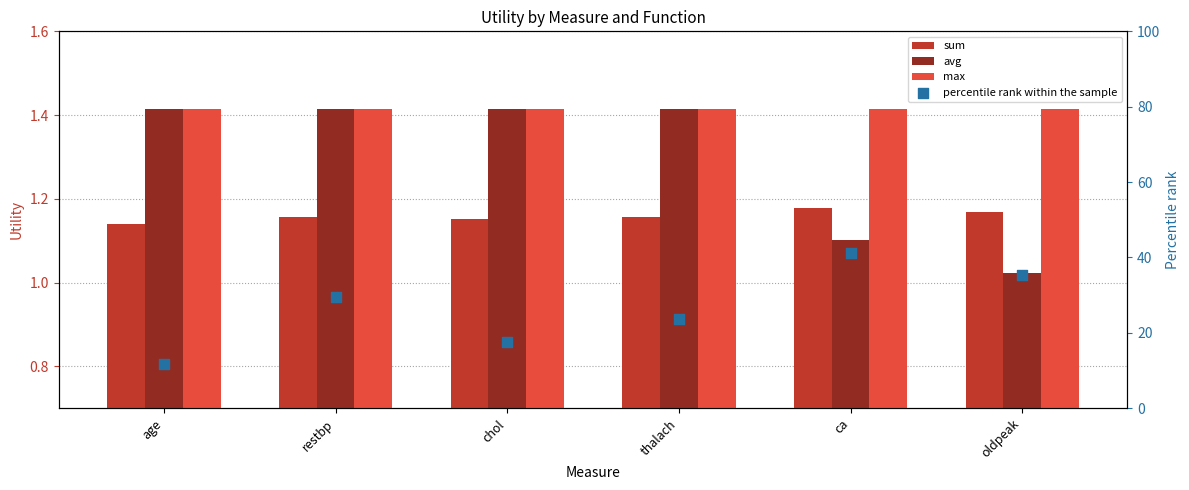

Which series reaches the minimum Y coordinate?

avg